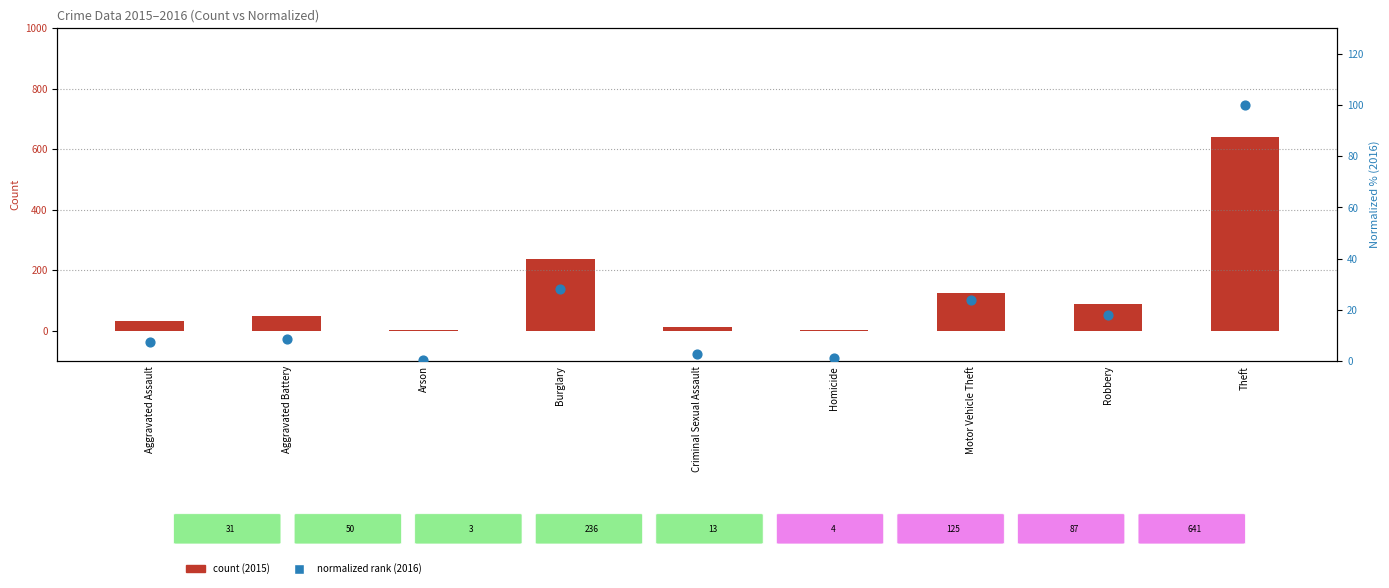

Approximately how many times larger is the value at Aggravated Battery compared to Theft?

0.1